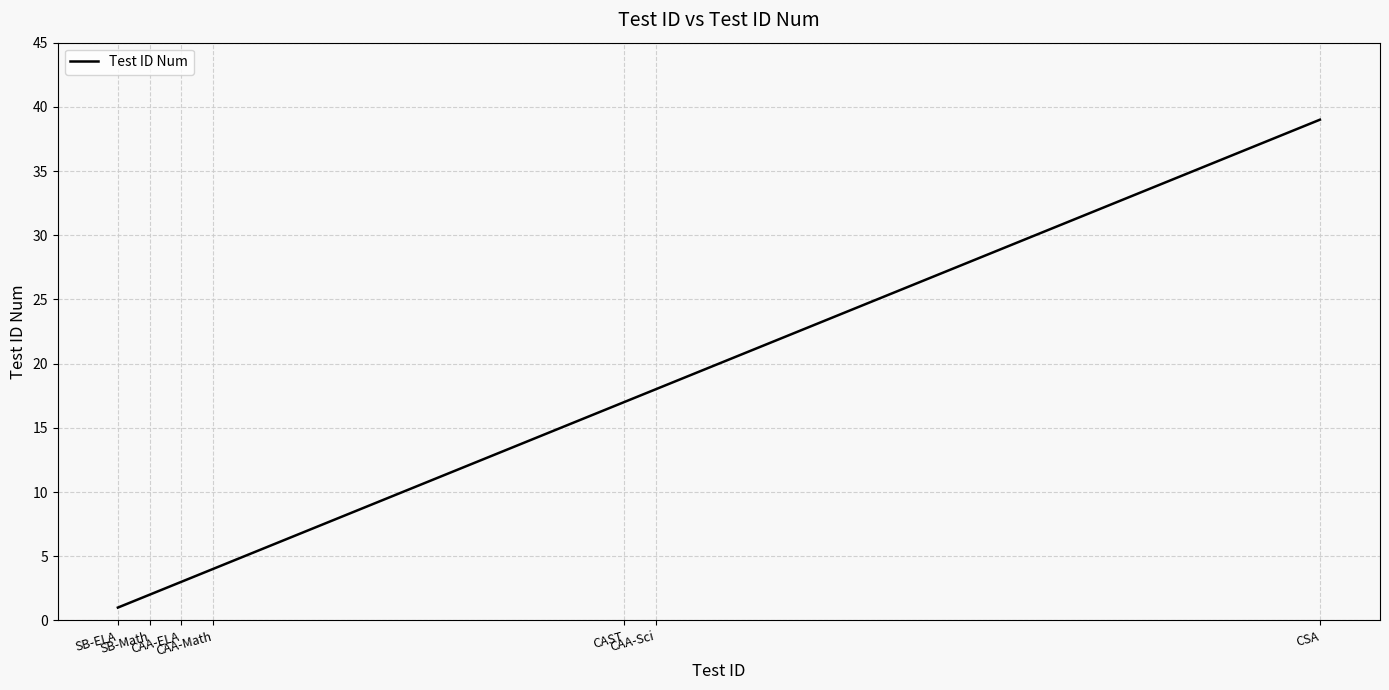

The chart shows a value of 7 at CAA-Sci. True or false?

False